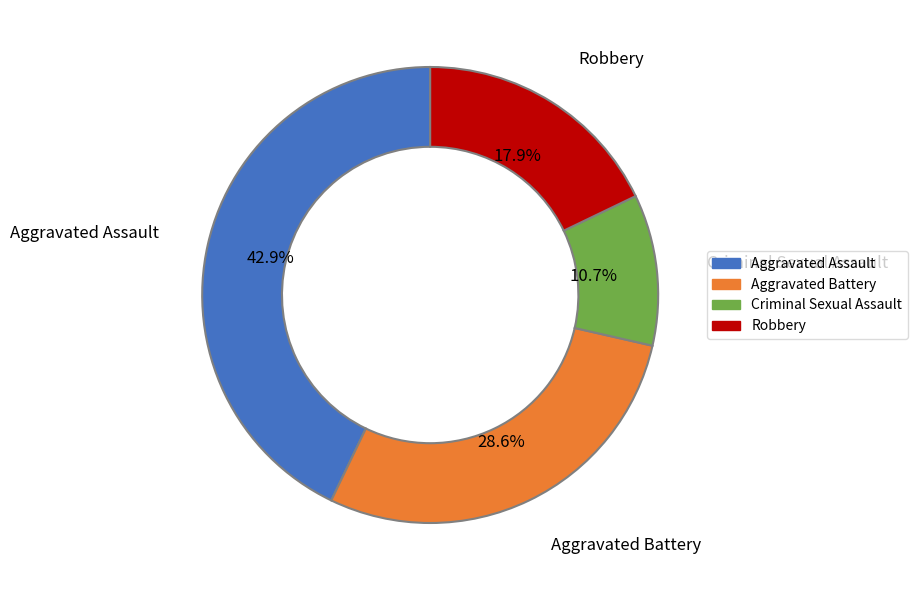

What is the total percentage of Aggravated Battery and Aggravated Assault?

71.4%